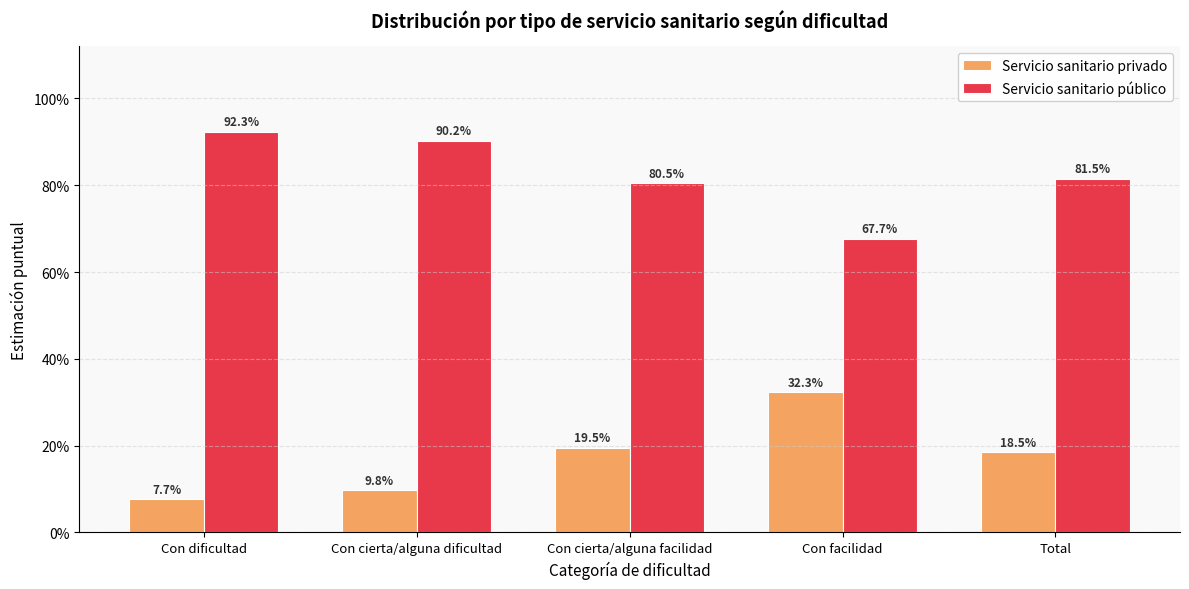

Between Total and Con dificultad, which is larger?

Total